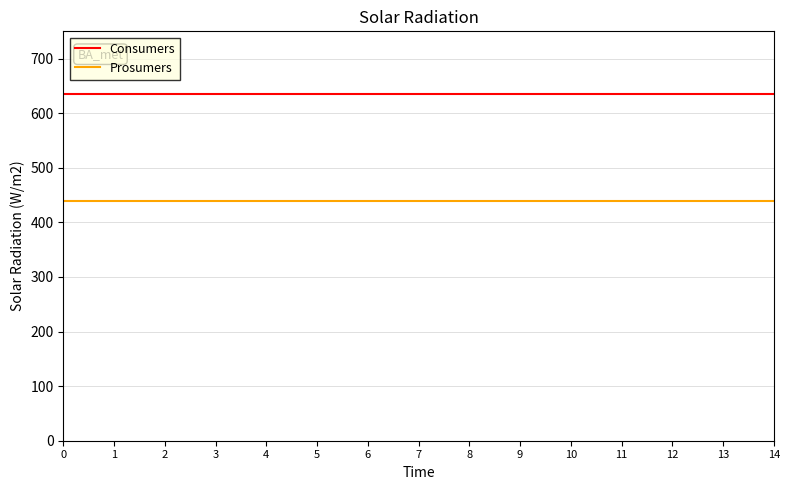

Which series has the largest total across all categories?

Consumers